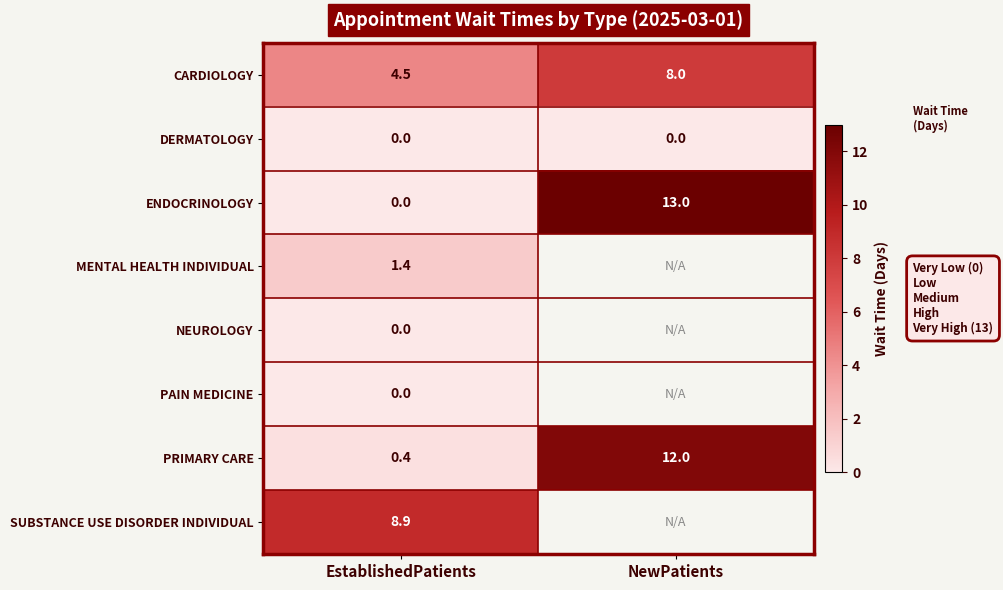

What is the difference between the maximum and minimum values in the ENDOCRINOLOGY series?

13.0